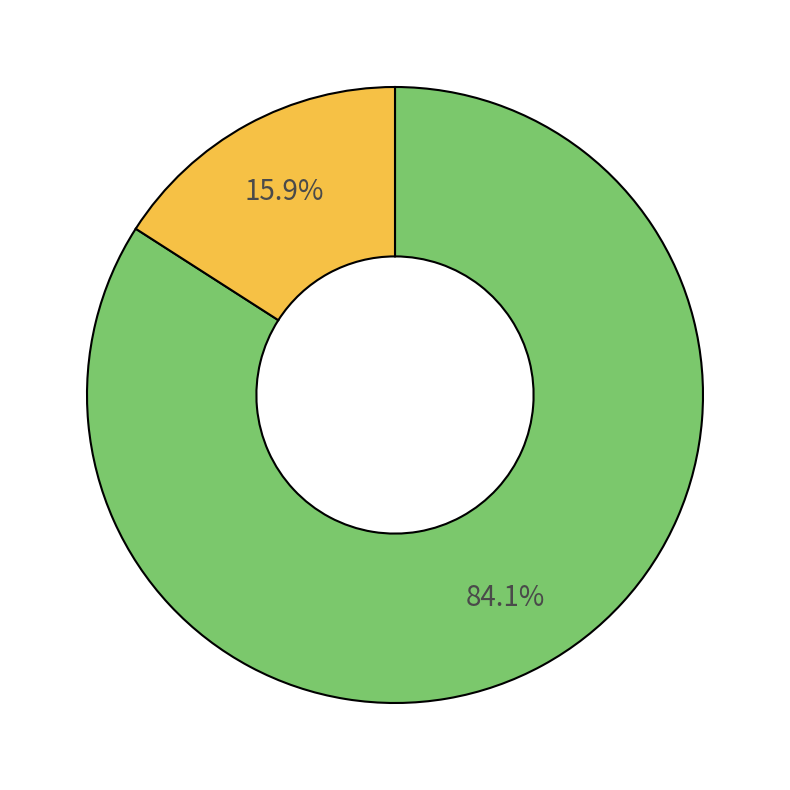

Is there any slice that represents more than half of the pie?

Yes